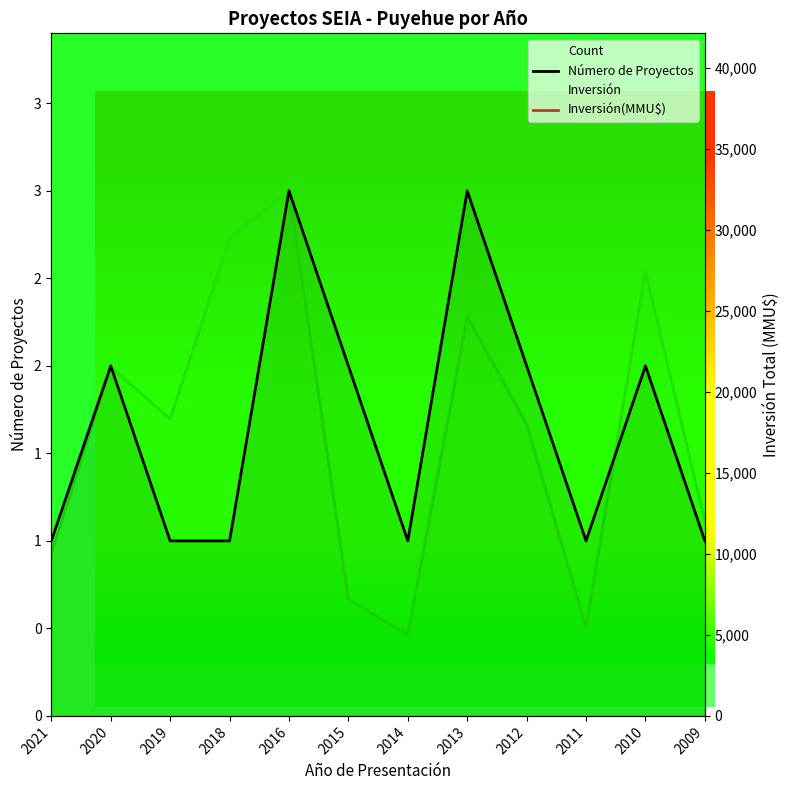

True or false: Número de Proyectos and Inversión(MMU$) cross at least once.

False